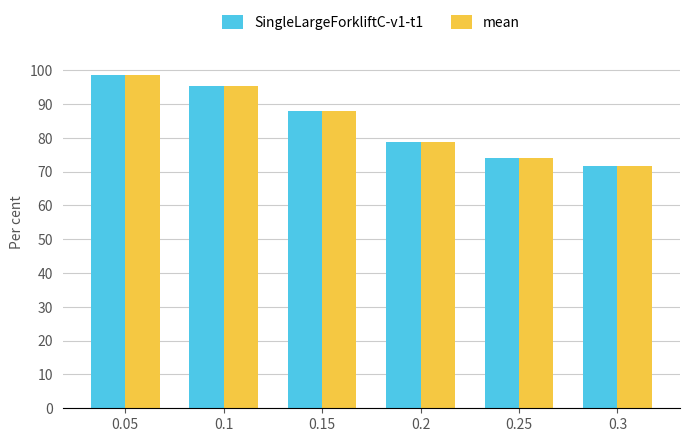

What are all the series names shown in the legend?

SingleLargeForkliftC-v1-t1, mean